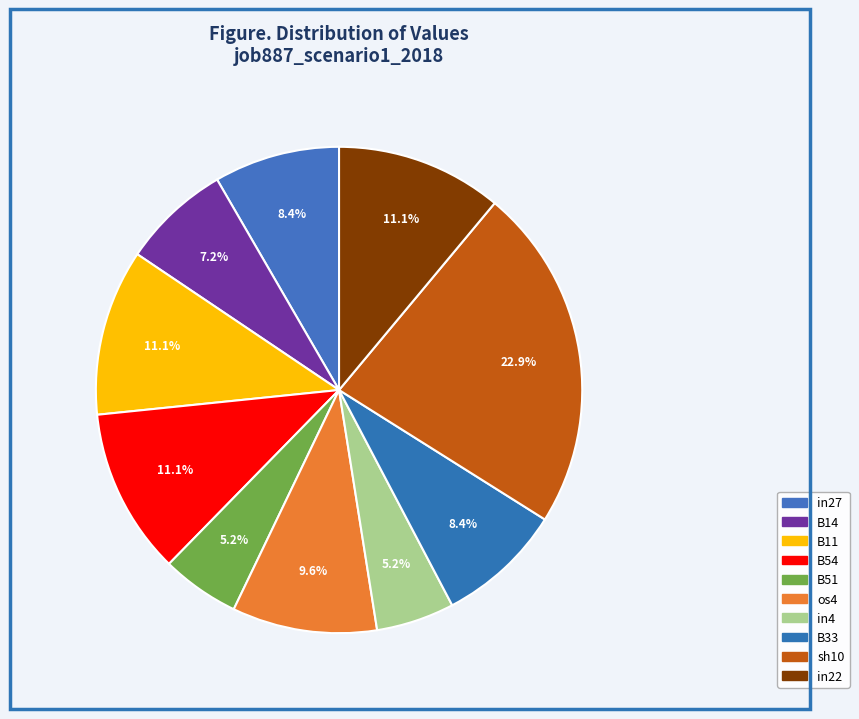

How many segments does this pie chart have?

10